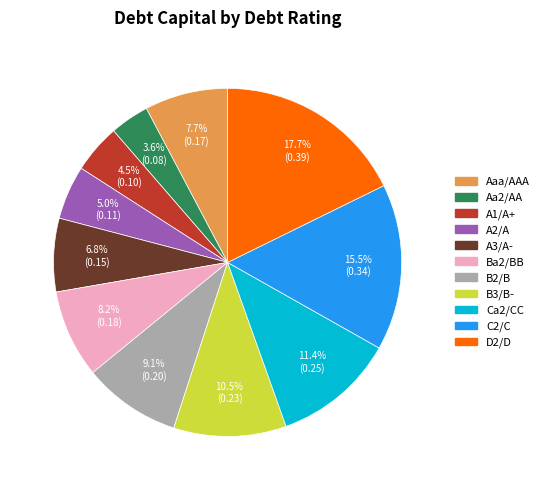

What is the largest slice in the pie chart?

D2/D